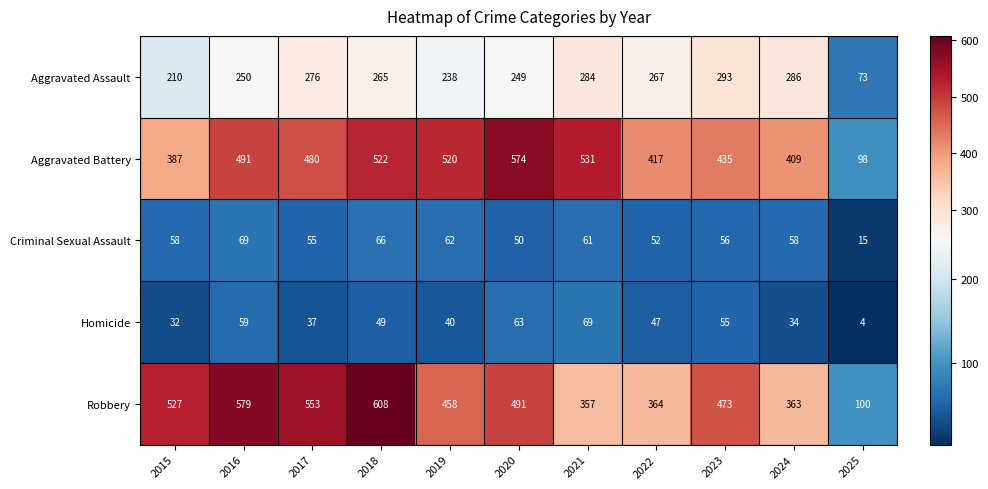

What is the total value across all series at 2016?

1448